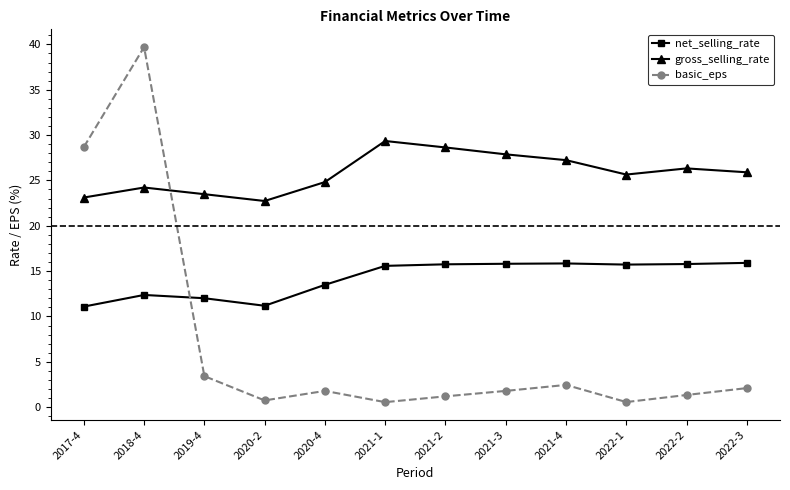

Does the chart have visible grid lines?

No